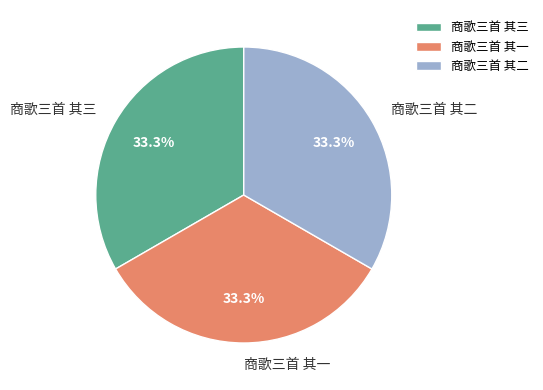

What portion of the pie excludes 商歌三首 其二?

66.7%